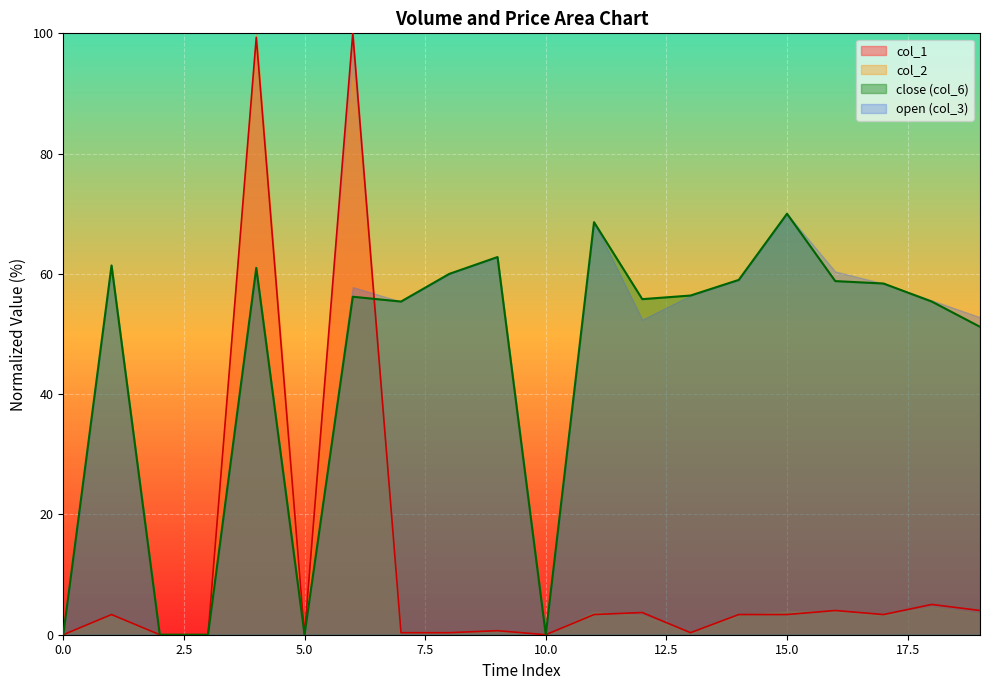

Does the chart display data point markers on the line(s)?

No